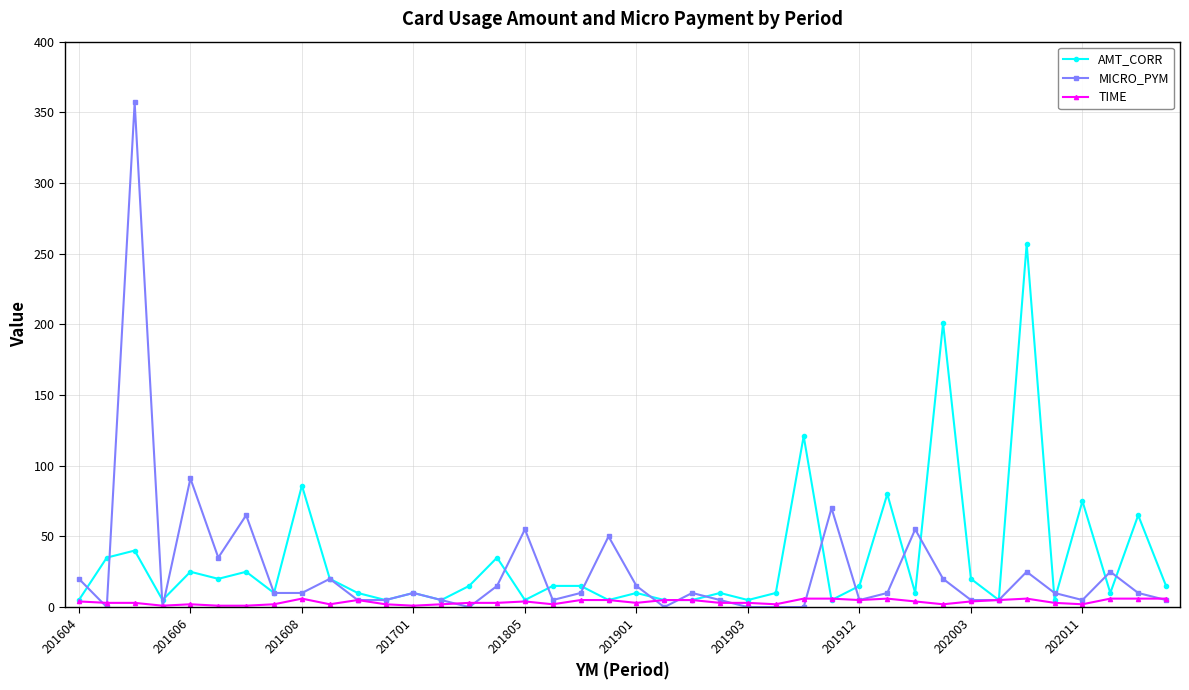

True or false: AMT_CORR has more than 2 points higher than both neighbors.

True